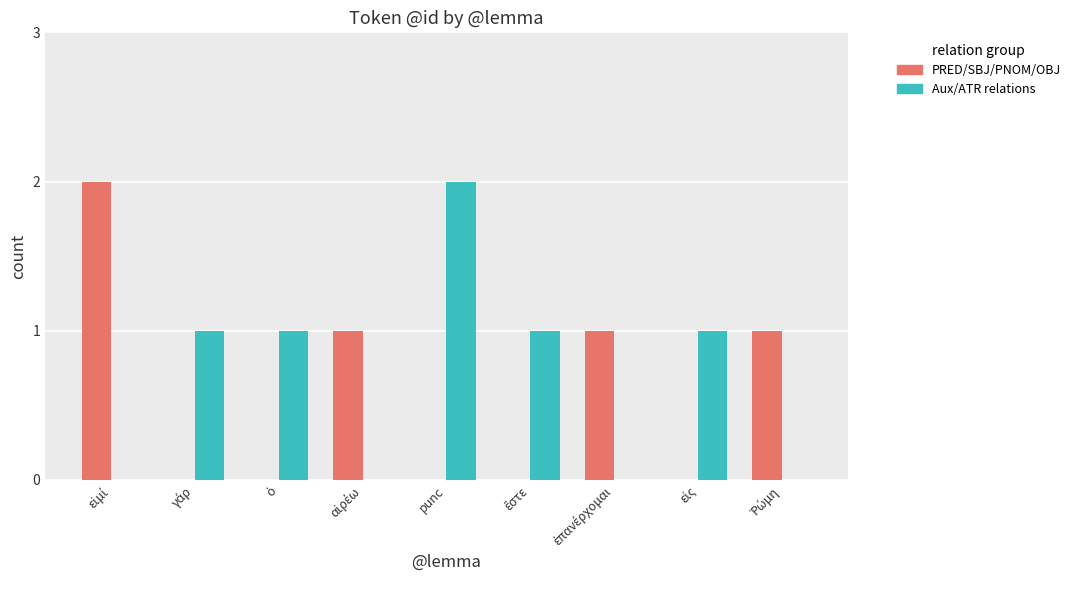

What is the sum of all PRED/SBJ/PNOM/OBJ values?

5